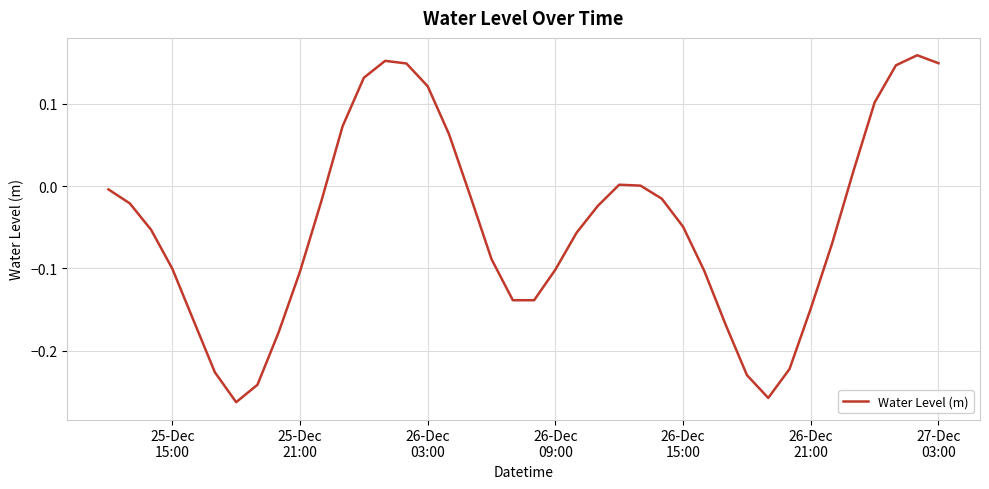

What is the difference between the second highest and minimum values?

0.4